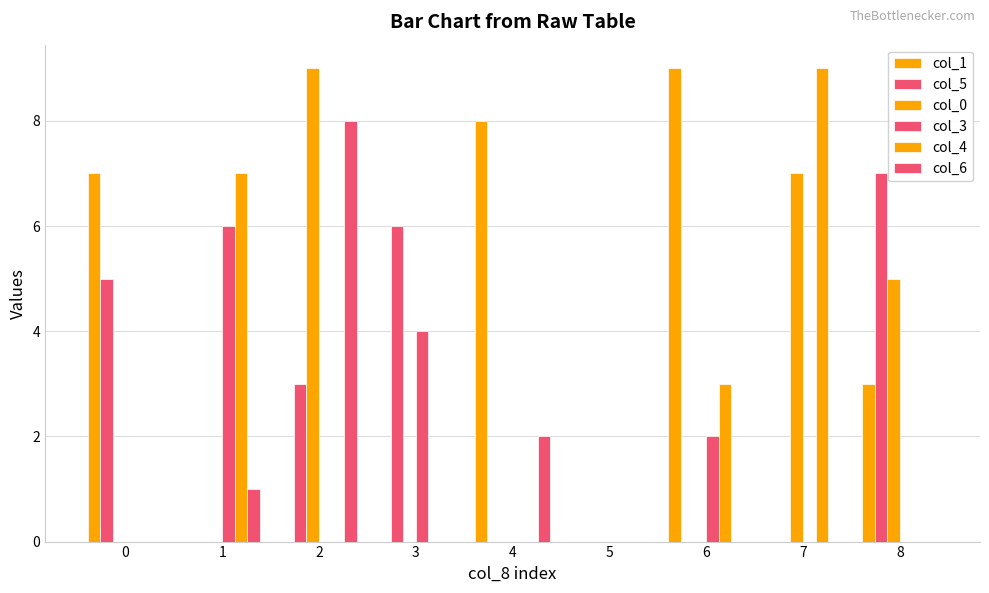

The value of col_4 at 6 is 5. True or false?

False